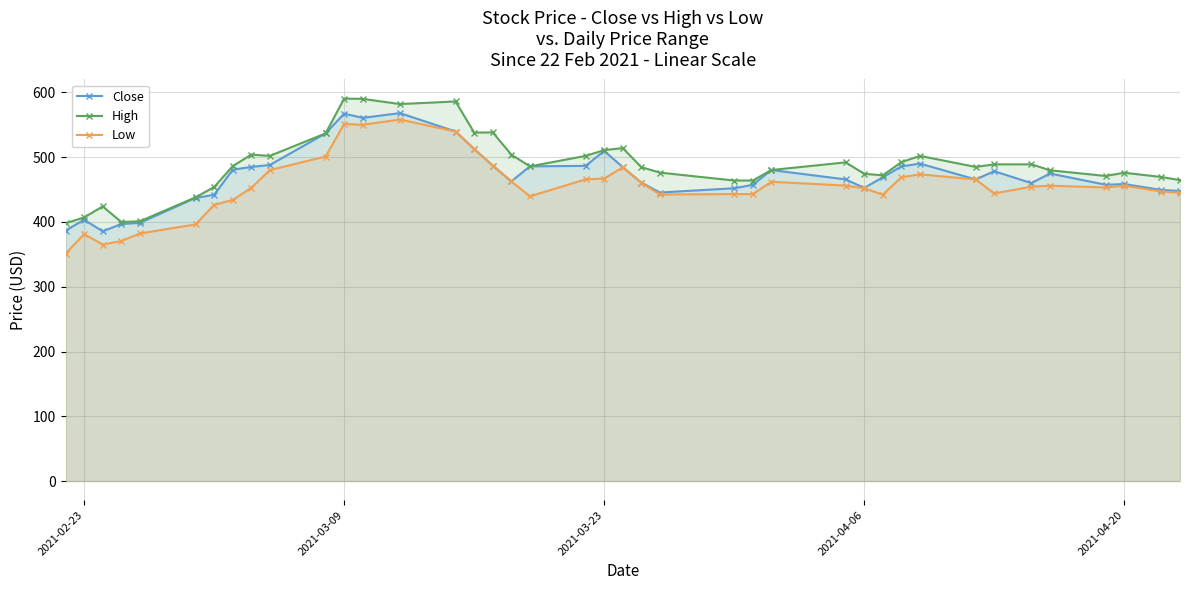

Reading right to left, list all the values displayed in this chart.

Close: 447.8	449.4	458.5	457.4	474.8	460.0	478.4	465.6	490.1	485.8	468.9	452.6	465.7	480.2	457.3	452.0	445.5	460.8	484.6	509.7	486.6	485.8	462.7	487.0	512.7	539.7	568.0	560.8	567.2	536.8	488.0	485.0	480.7	442.0	437.1	398.6	396.8	385.5	403.5	386.6
High: 464.6	469.4	476.0	471.0	479.8	489.0	488.9	485.0	502.0	492.4	472.0	474.4	492.0	480.2	464.0	464.0	476.2	484.6	514.0	511.0	502.0	485.8	504.0	538.3	538.0	586.0	582.0	590.0	590.4	536.8	502.0	504.0	486.1	453.9	438.0	401.0	400.0	424.0	407.0	398.0
Low: 445.0	447.0	456.0	453.3	456.0	454.5	444.0	465.6	473.5	469.0	442.2	452.0	456.2	462.0	443.0	443.0	442.4	460.3	484.3	467.0	465.8	439.6	462.7	487.0	512.7	539.7	558.1	550.0	551.2	501.0	480.1	452.6	434.0	426.4	396.2	382.2	370.5	365.1	381.2	351.0